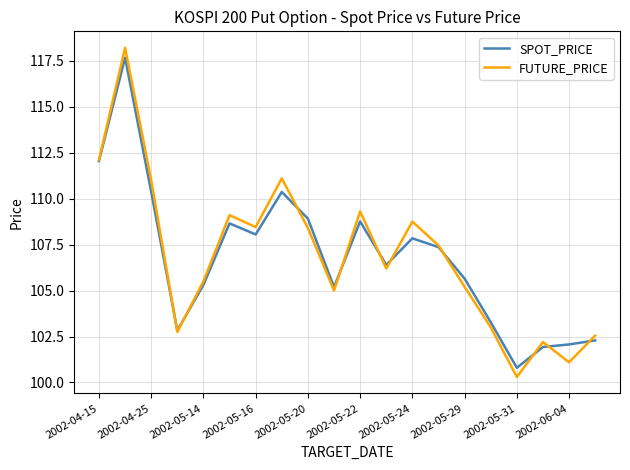

What is the minimum value shown in the chart?

100.3